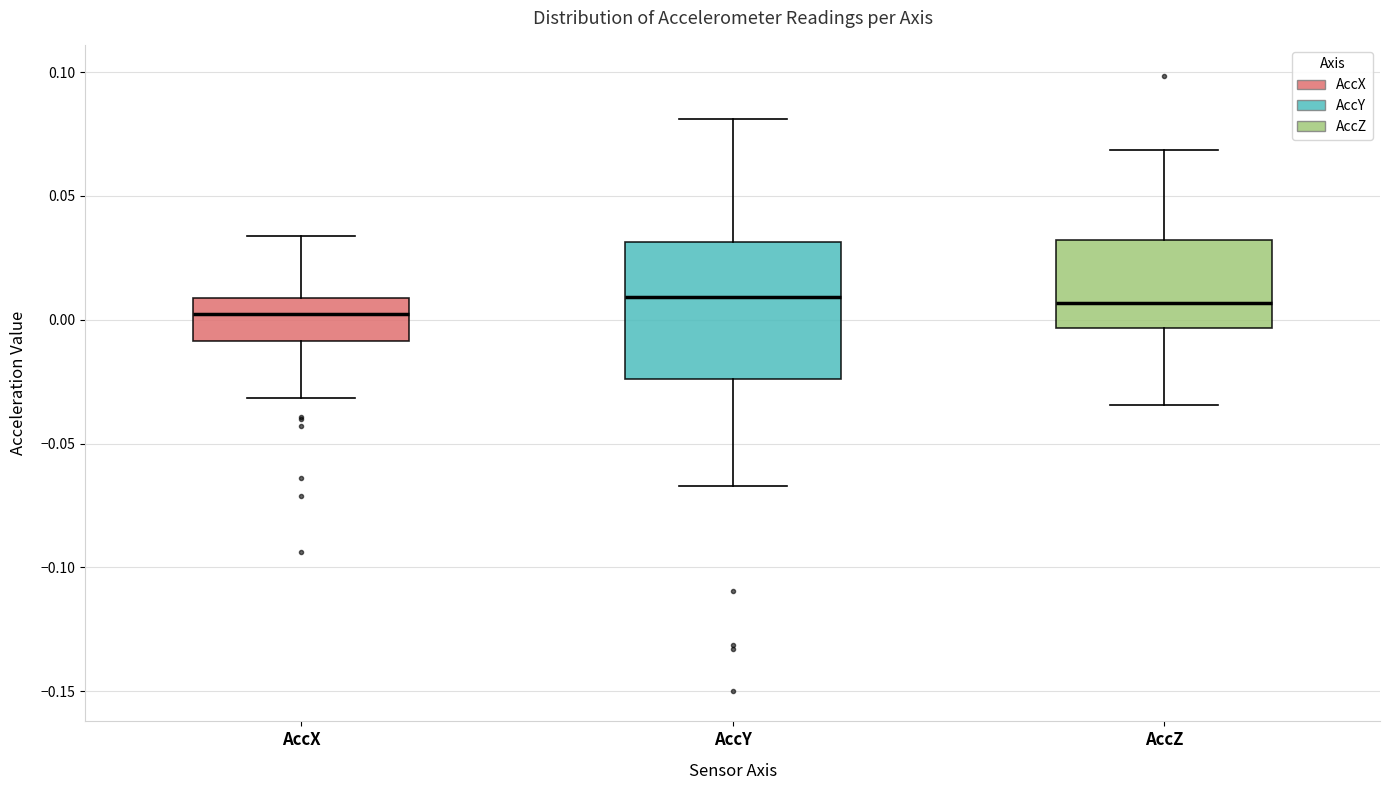

Which box is the tallest, from its lower edge to its upper edge?

AccY